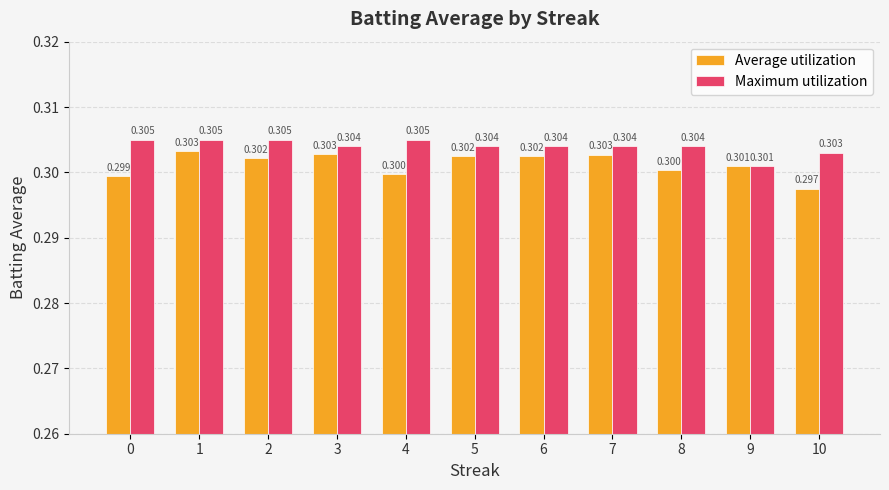

At which category is the sum across all series the highest?

1